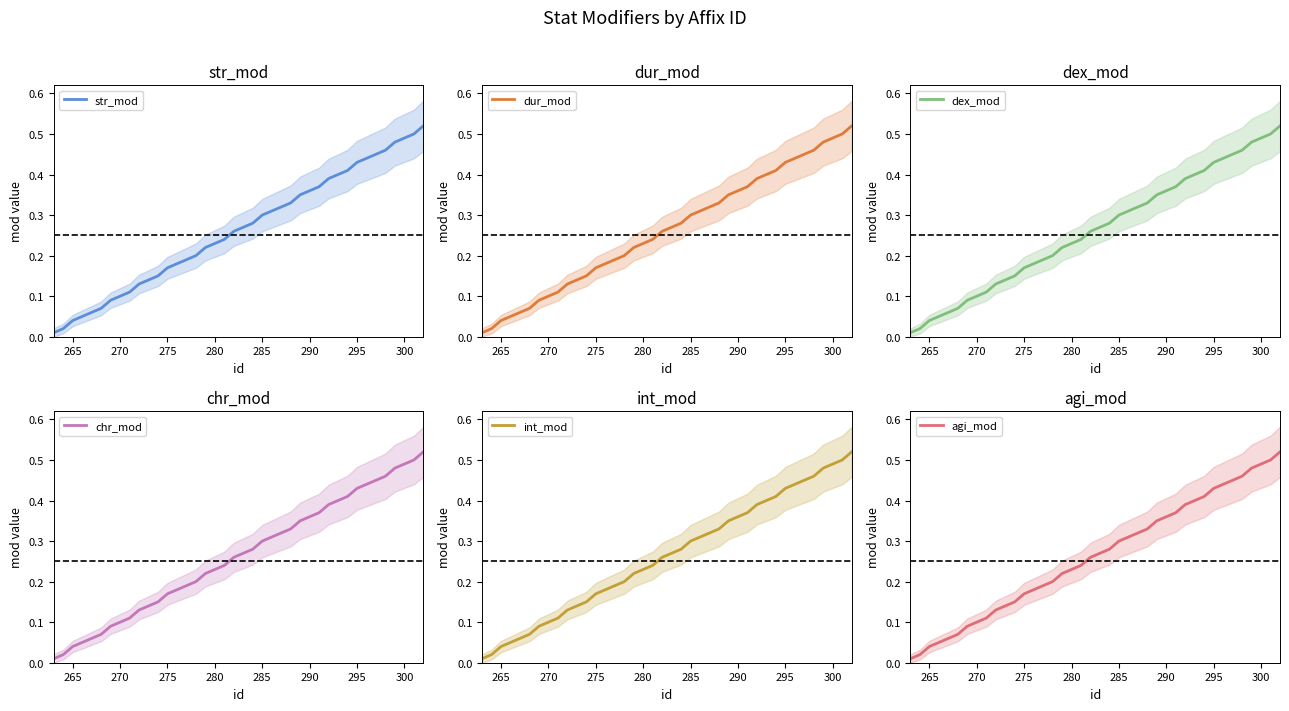

True or false: chr_mod has a value of 0.0 at 300.

False